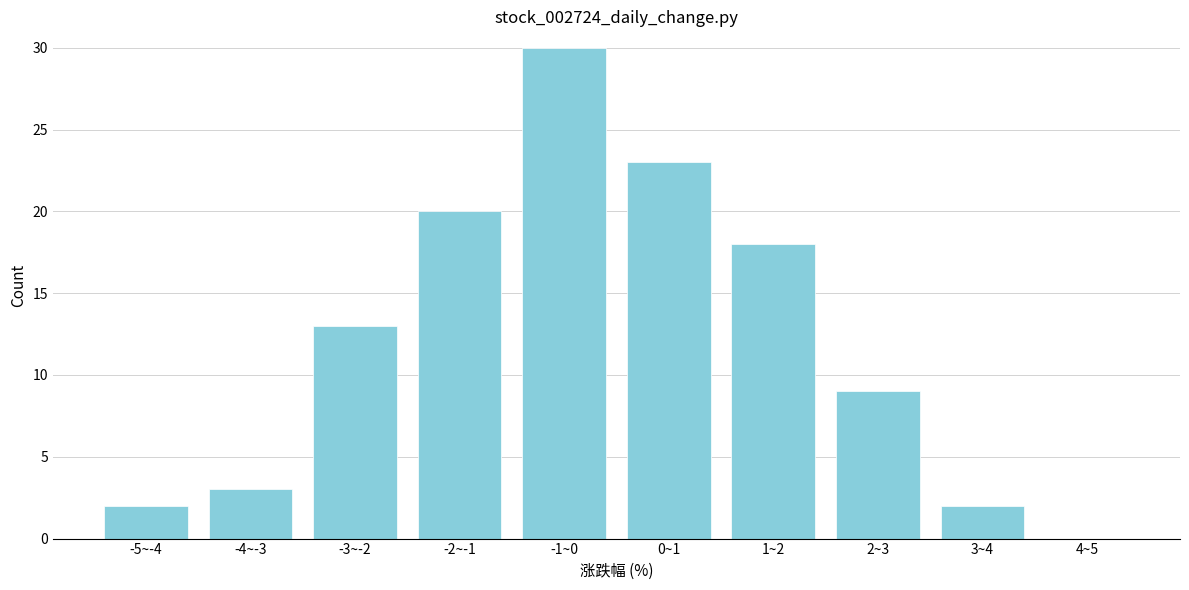

Reading right to left, what are all the values shown in this chart?

4~5=0	3~4=2	2~3=9	1~2=18	0~1=23	-1~0=30	-2~-1=20	-3~-2=13	-4~-3=3	-5~-4=2